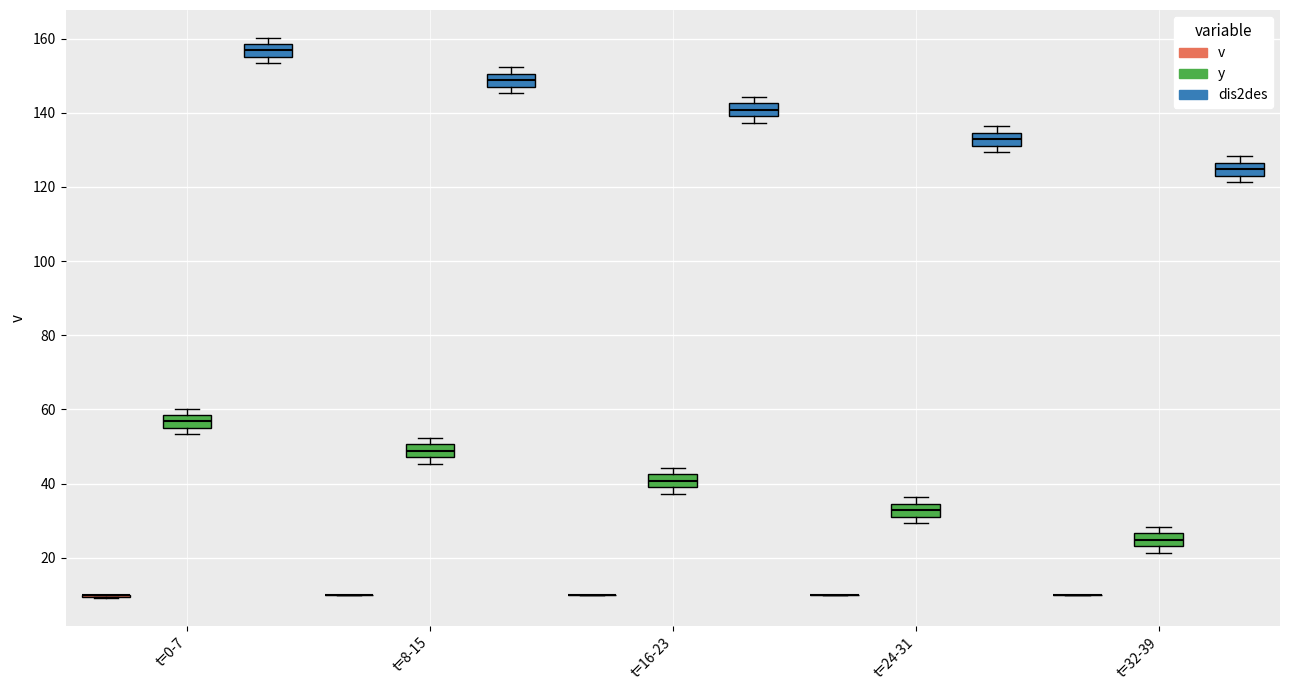

Reading left to right, transcribe this box plot: for each box, give where its median line is, the range the box spans, and where its two whiskers end, as read against the y-axis. The values are not printed on the chart, so give them approximately, as read against the axis.

t=0-7 (v): box collapsed to a line at 10, whiskers 10 to 10
t=0-7 (y): median 56 (inside the box), box 56 to 58, whiskers 54 to 60
t=0-7 (dis2des): median 156 (inside the box), box 156 to 158, whiskers 154 to 160
t=8-15 (v): box collapsed to a line at 10, whiskers 10 to 10
t=8-15 (y): median 48 (inside the box), box 48 to 50, whiskers 46 to 52
t=8-15 (dis2des): median 148 (inside the box), box 148 to 150, whiskers 146 to 152
t=16-23 (v): box collapsed to a line at 10, whiskers 10 to 10
t=16-23 (y): median 40 (inside the box), box 40 to 42, whiskers 38 to 44
t=16-23 (dis2des): median 140 (inside the box), box 140 to 142, whiskers 138 to 144
t=24-31 (v): box collapsed to a line at 10, whiskers 10 to 10
t=24-31 (y): median 32 (inside the box), box 32 to 34, whiskers 30 to 36
t=24-31 (dis2des): median 132 (inside the box), box 132 to 134, whiskers 130 to 136
t=32-39 (v): box collapsed to a line at 10, whiskers 10 to 10
t=32-39 (y): median 24 (inside the box), box 24 to 26, whiskers 22 to 28
t=32-39 (dis2des): median 124 (inside the box), box 124 to 126, whiskers 122 to 128